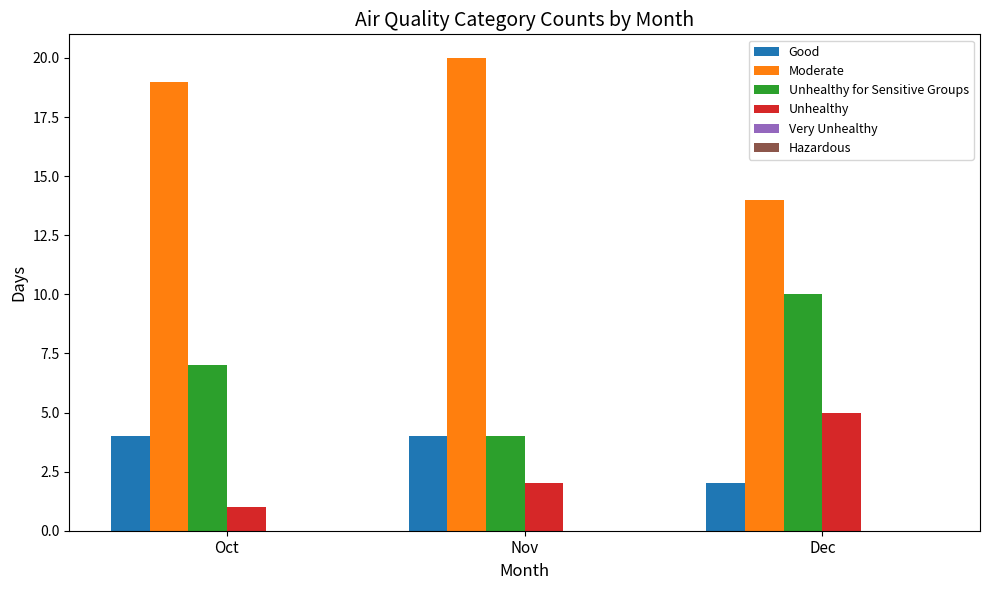

How many bars are there in each group?

4